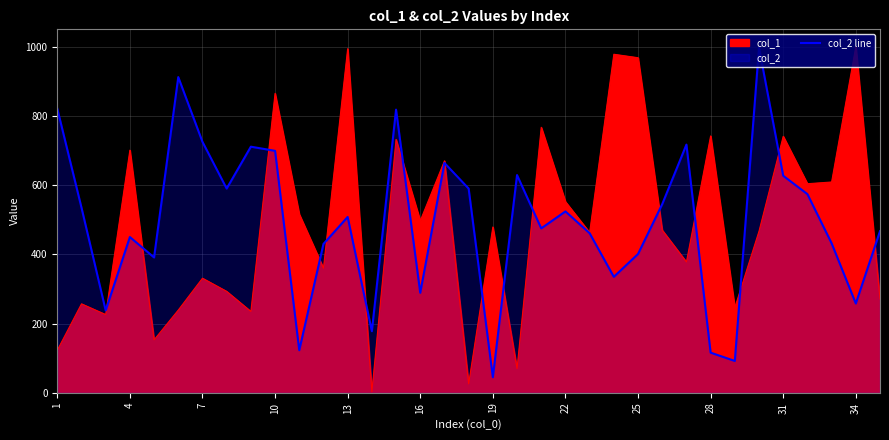

How many points are lower than both their immediate neighbors (excluding endpoints)?

11